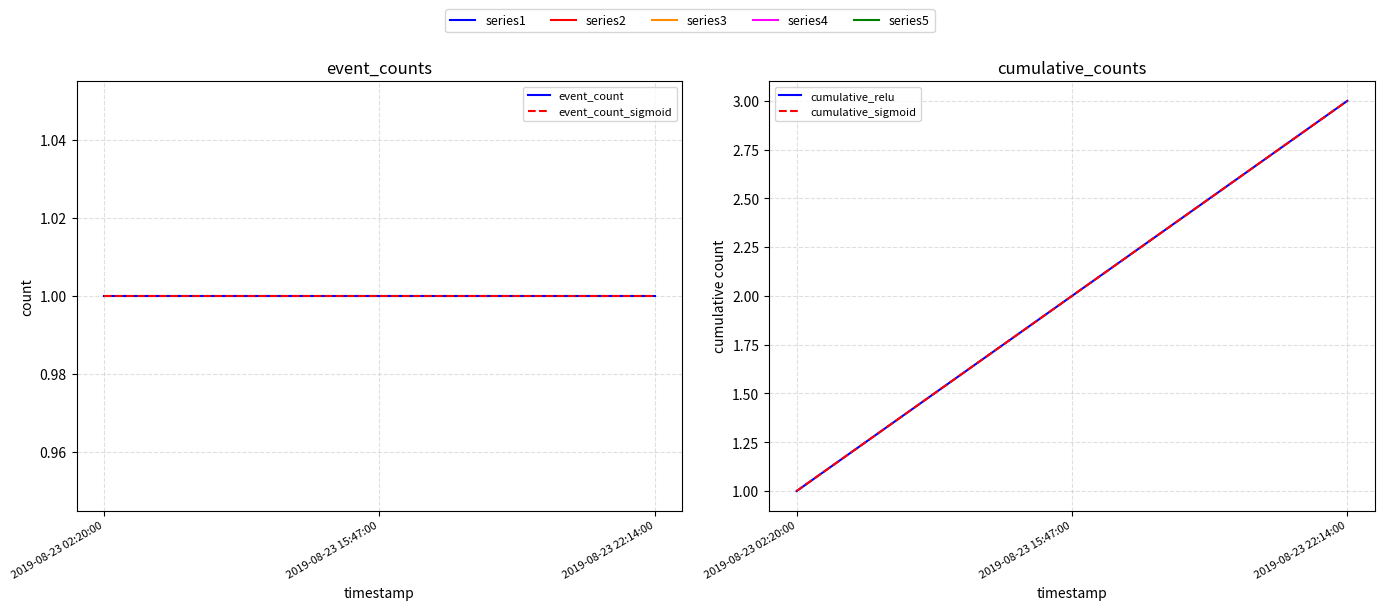

What is the difference between the maximum and minimum values in the cumulative_sigmoid series?

2